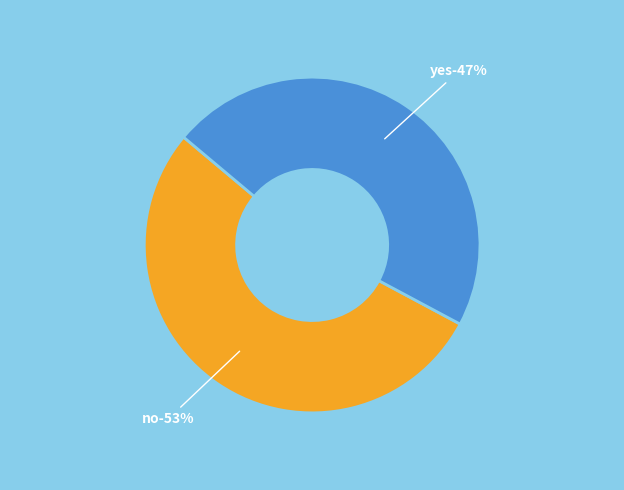

Count the number of slices in the pie.

2